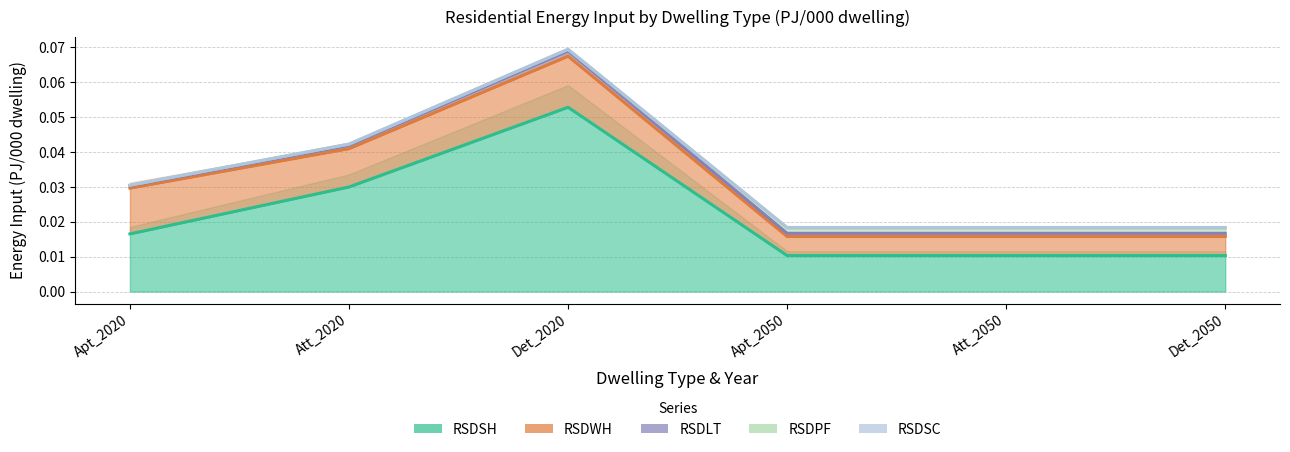

True or false: RSDWH and RSDSH intersect in this chart.

False